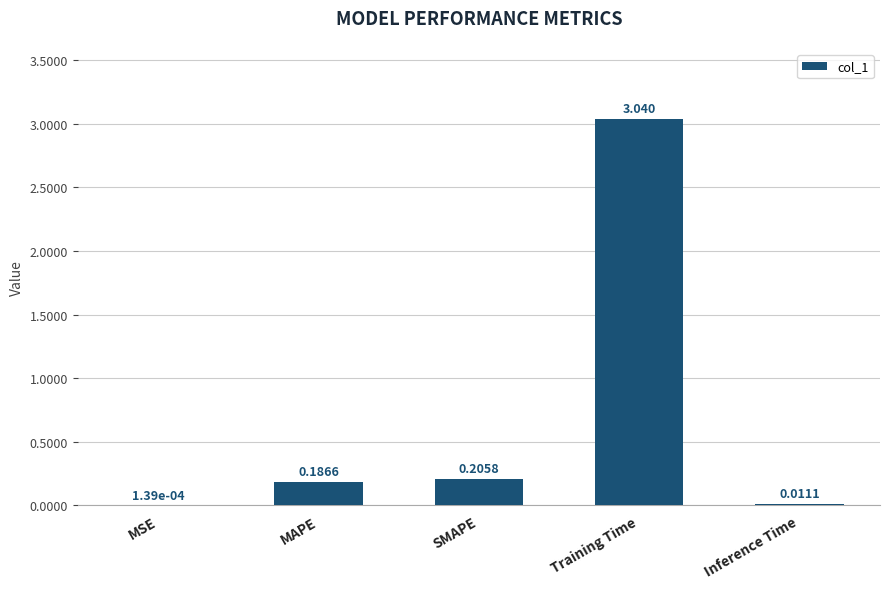

How many distinct data groups are displayed?

1